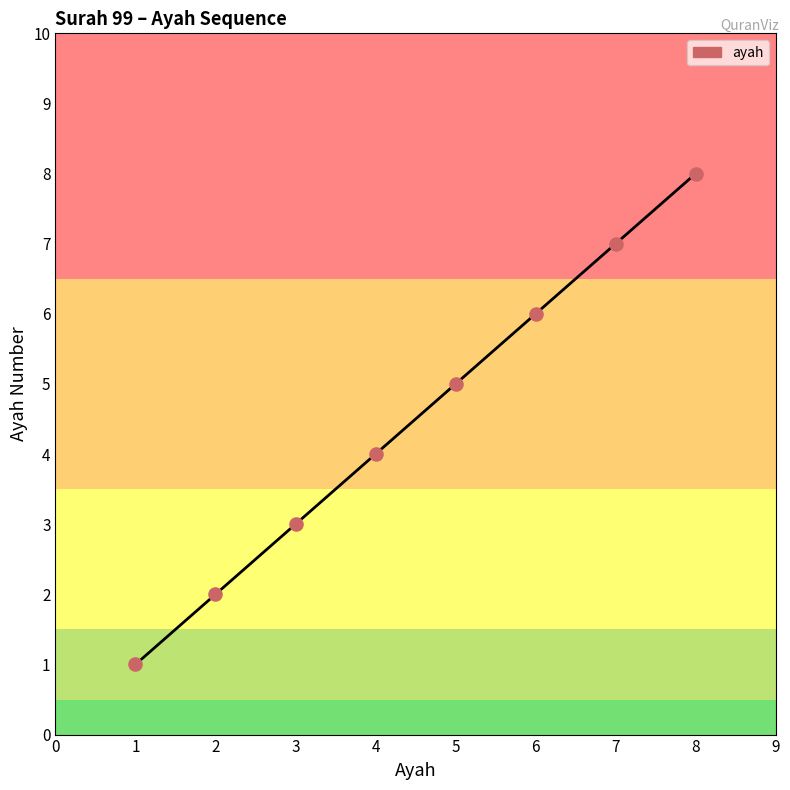

Between 4 and 2, which is larger?

4